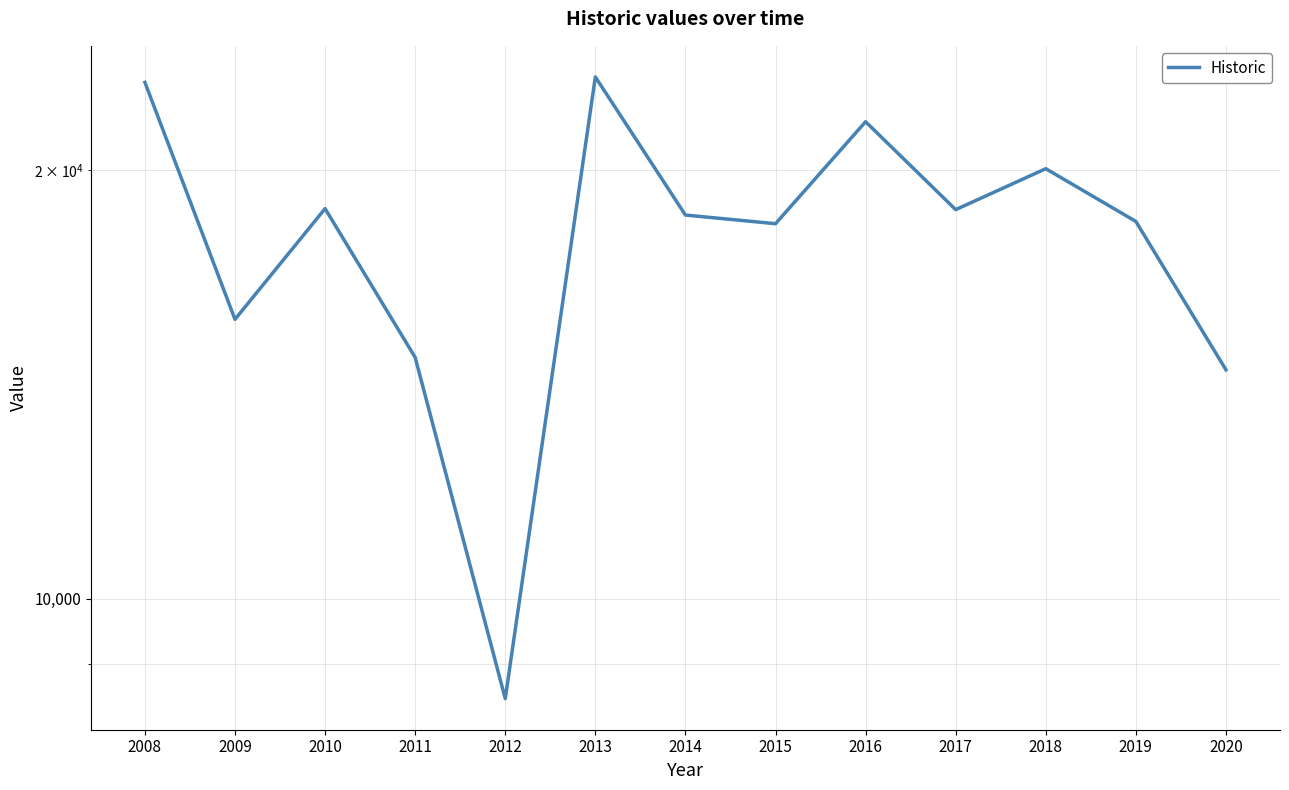

List the labels in order of value, largest first.

2013, 2008, 2016, 2018, 2010, 2017, 2014, 2019, 2015, 2009, 2011, 2020, 2012